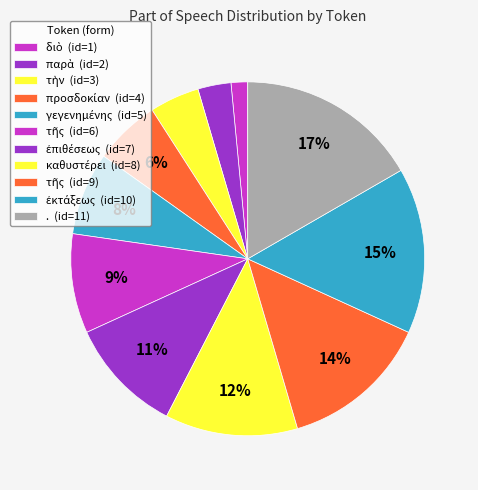

How many segments does this pie chart have?

11